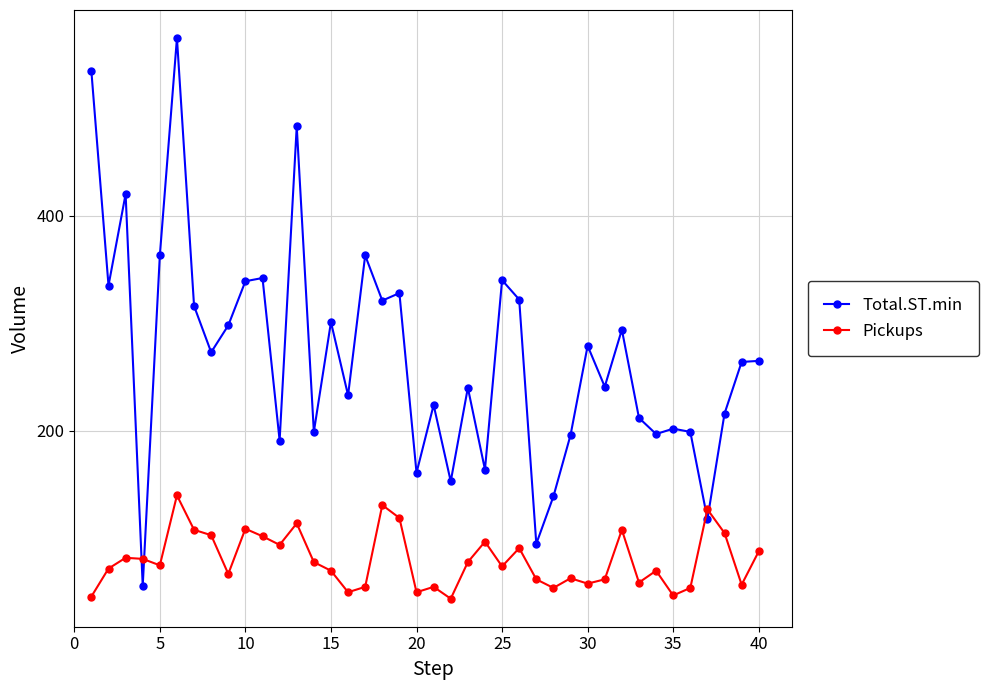

What is the difference between the maximum and second lowest values in the Total.ST.min series?

470